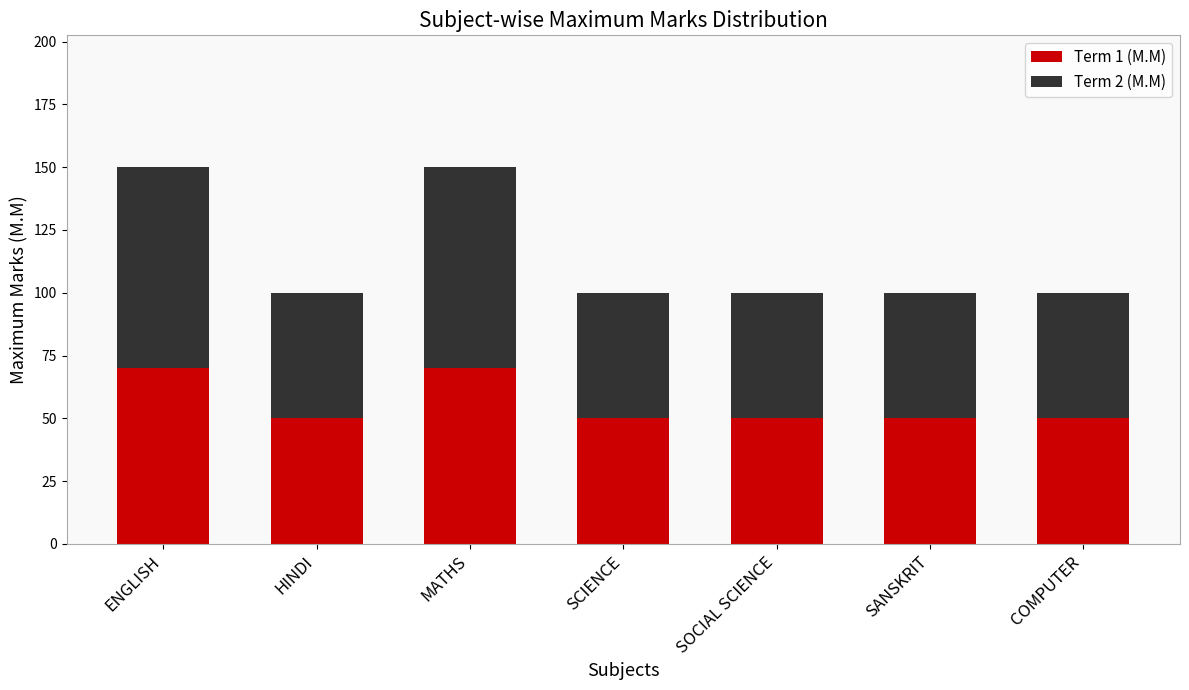

What are all the series names shown in the legend?

Term 1 (M.M), Term 2 (M.M)